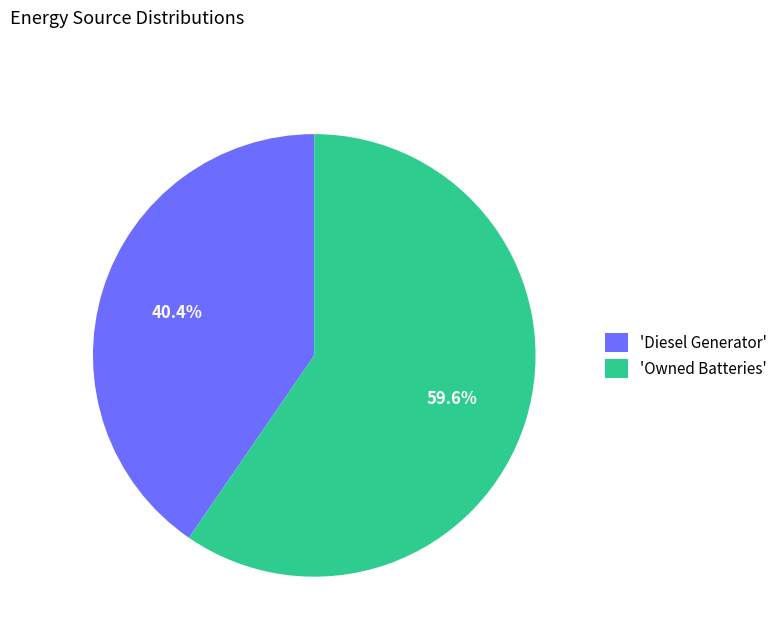

Is there any slice that represents more than half of the pie?

Yes